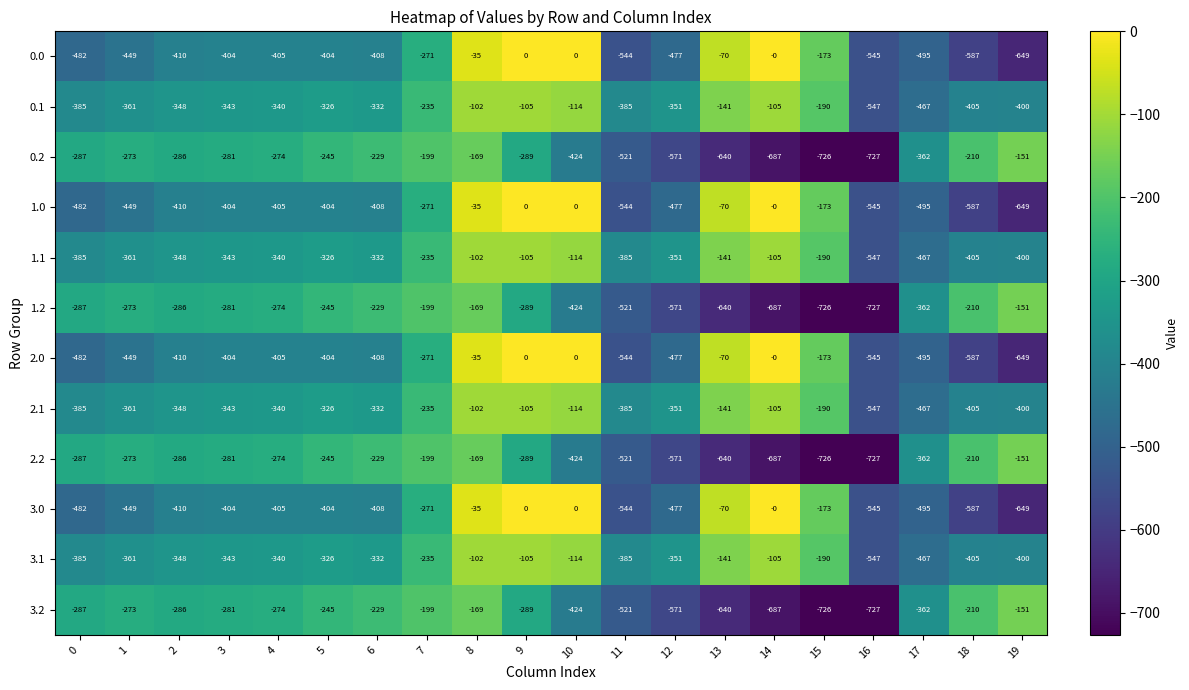

What is the sum of all 2.1 values?

-5982